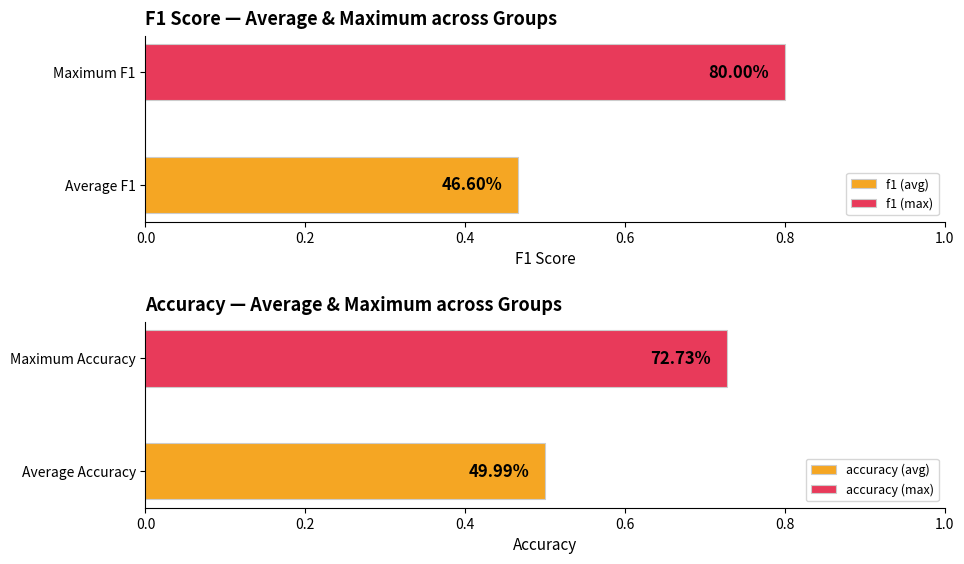

Is it true that f1 equals 1.1 at 5?

False